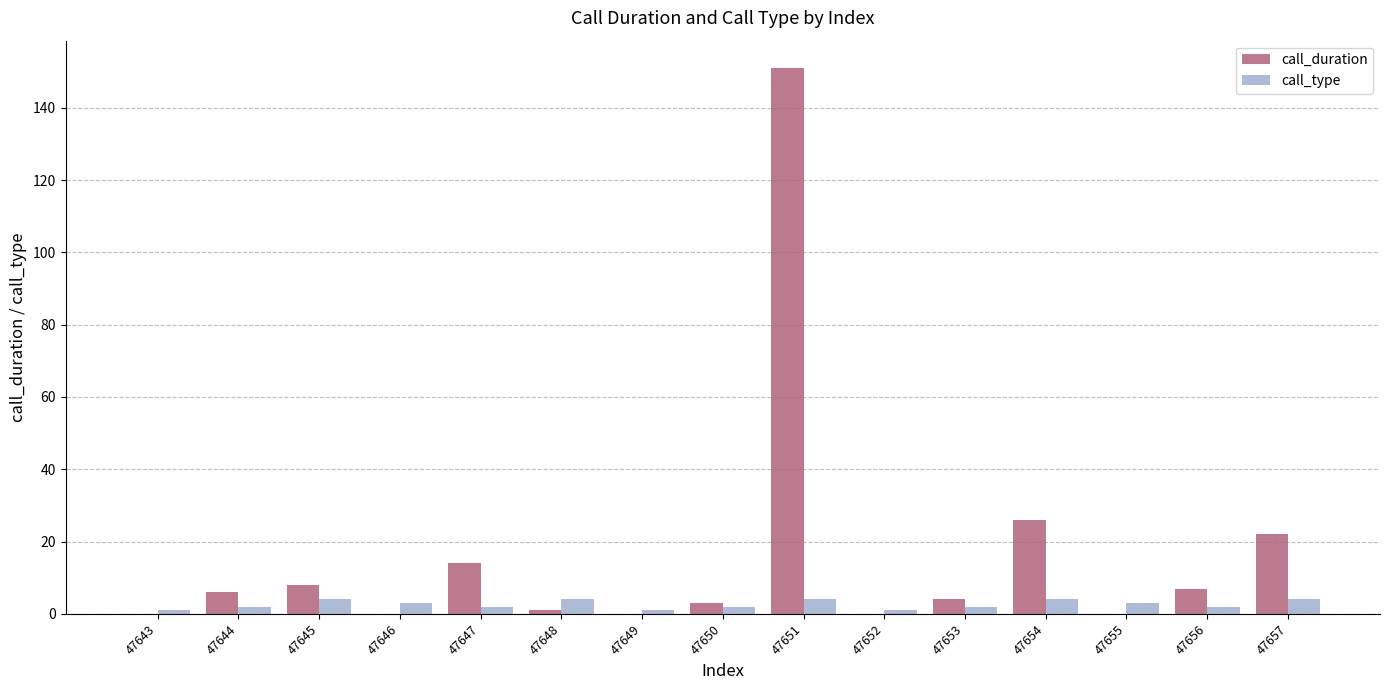

What is the approximate value of call_type at 47652?

1